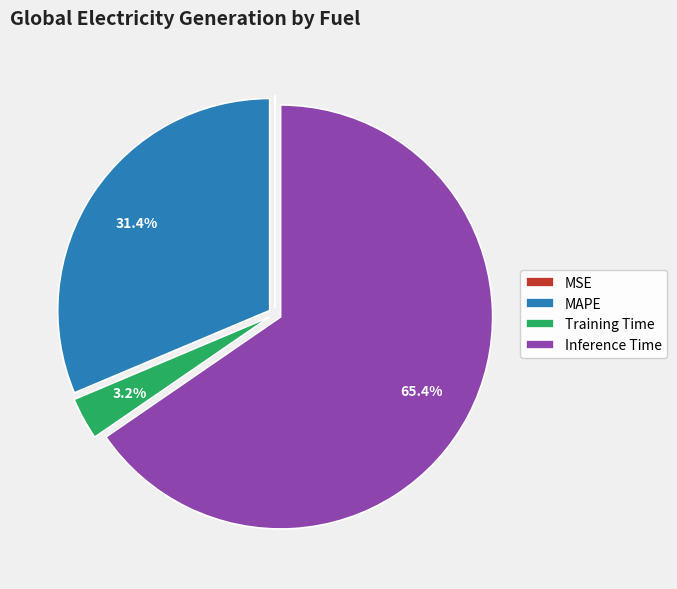

True or false: Training Time accounts for 10% of the total.

False